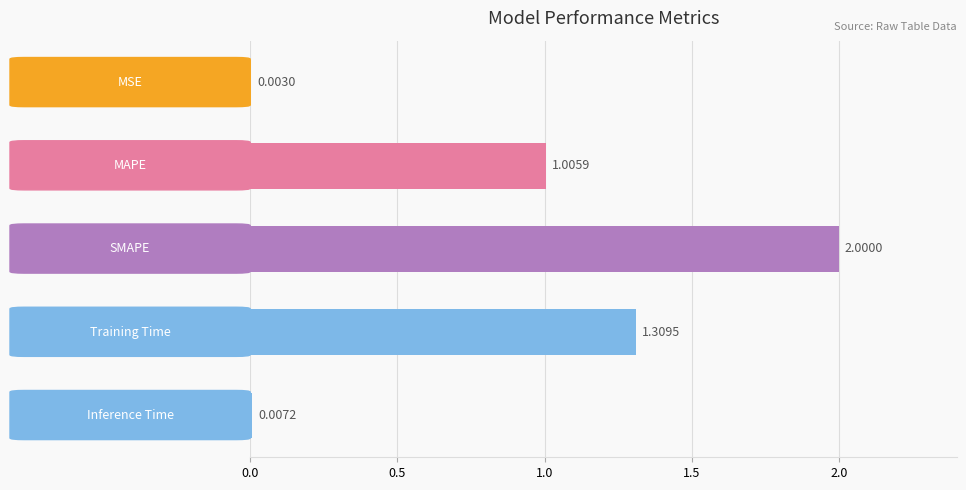

What is the sum of all values?

4.3